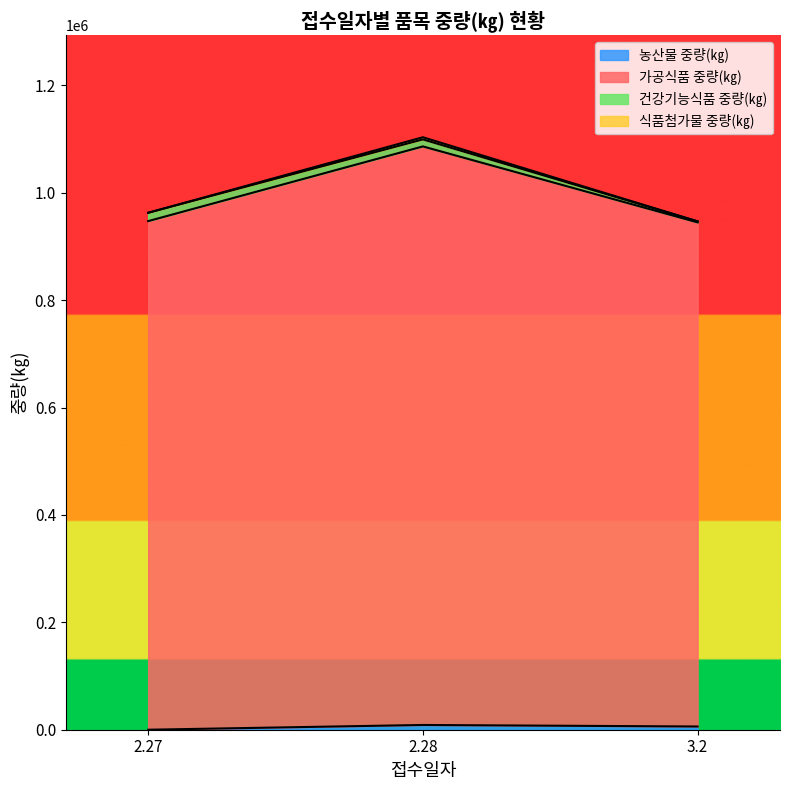

At which category is the sum across all series the highest?

2.28